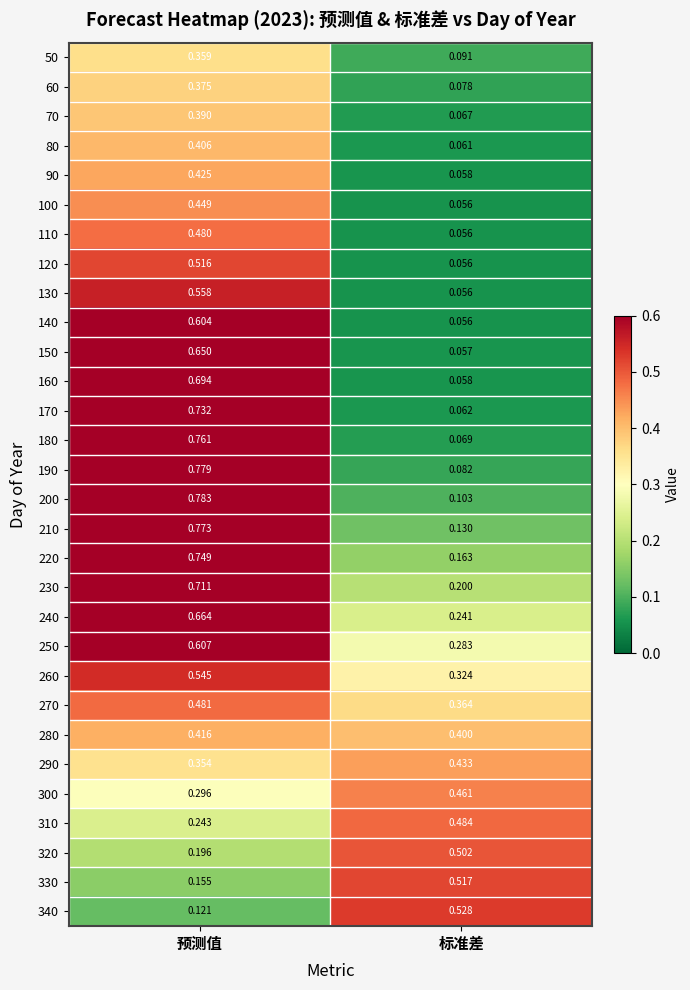

List the labels in order of 190 value, largest first.

预测值, 标准差